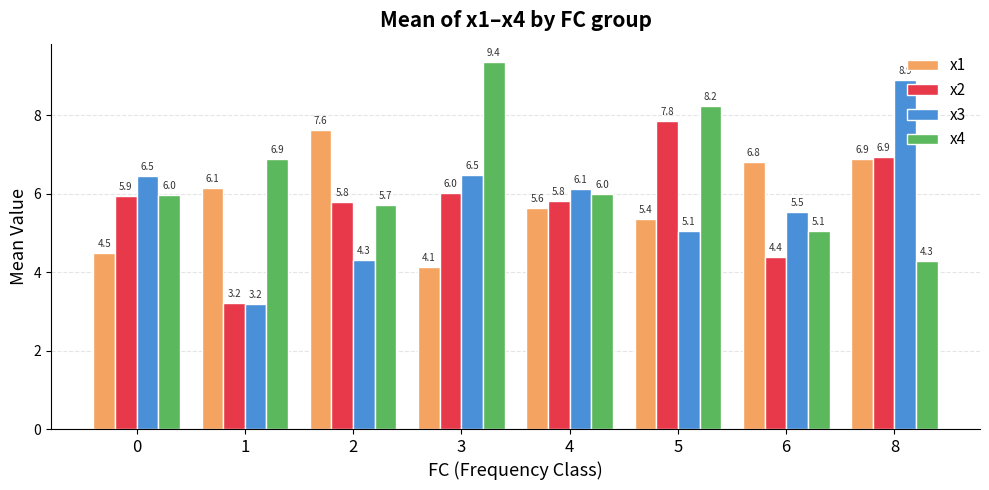

Which series has the largest range (max minus min)?

x3